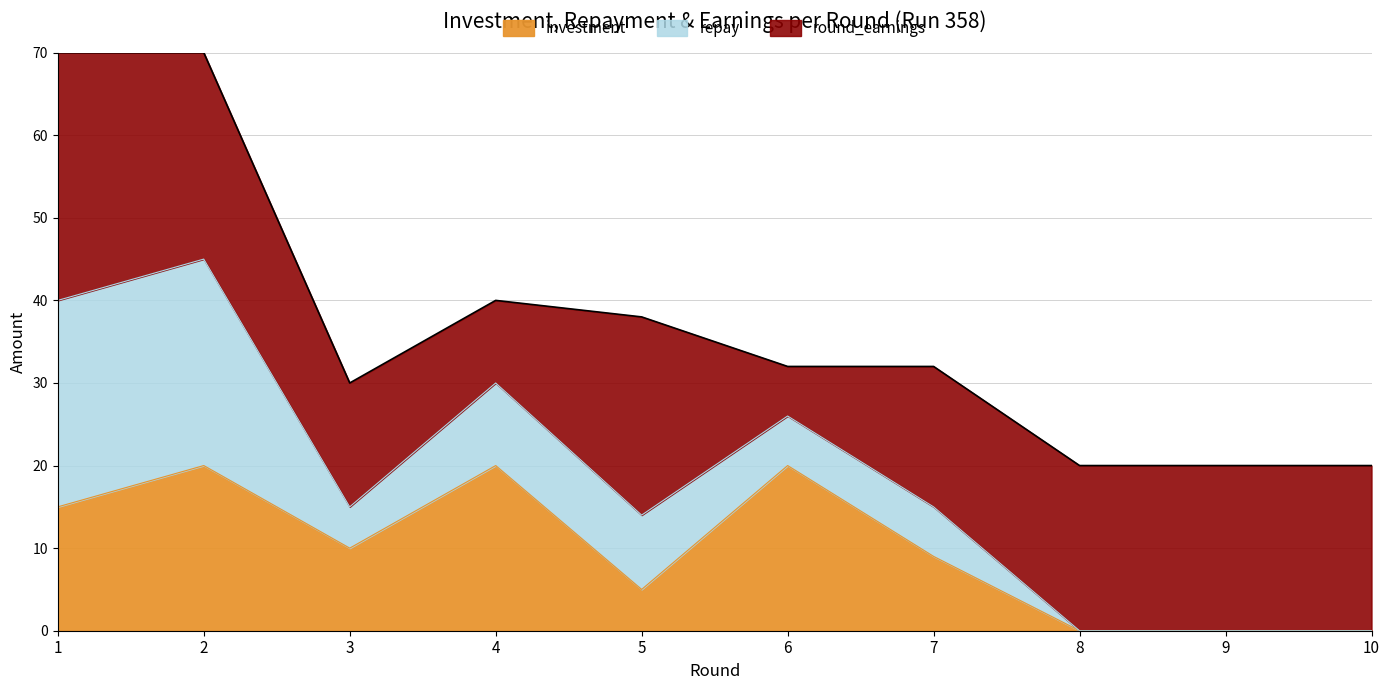

At which category does investment reach its first local peak?

2